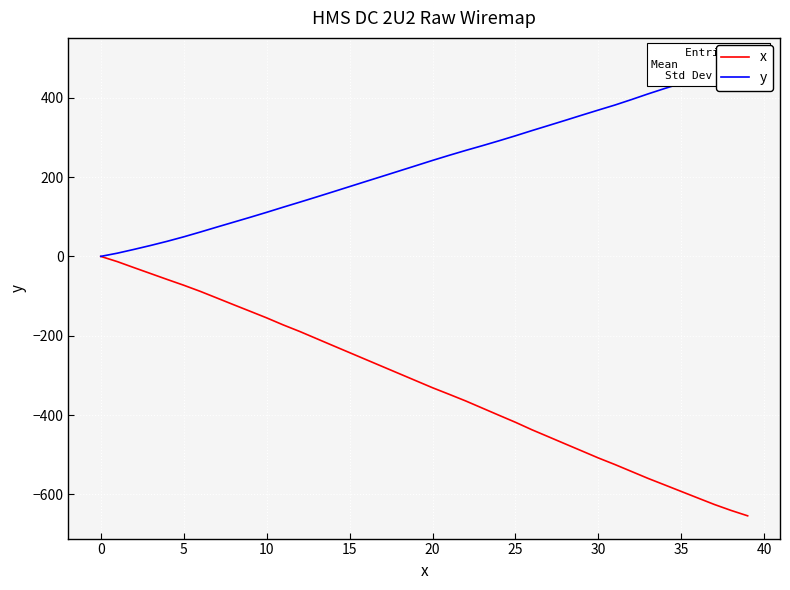

At which label does x reach its peak?

0